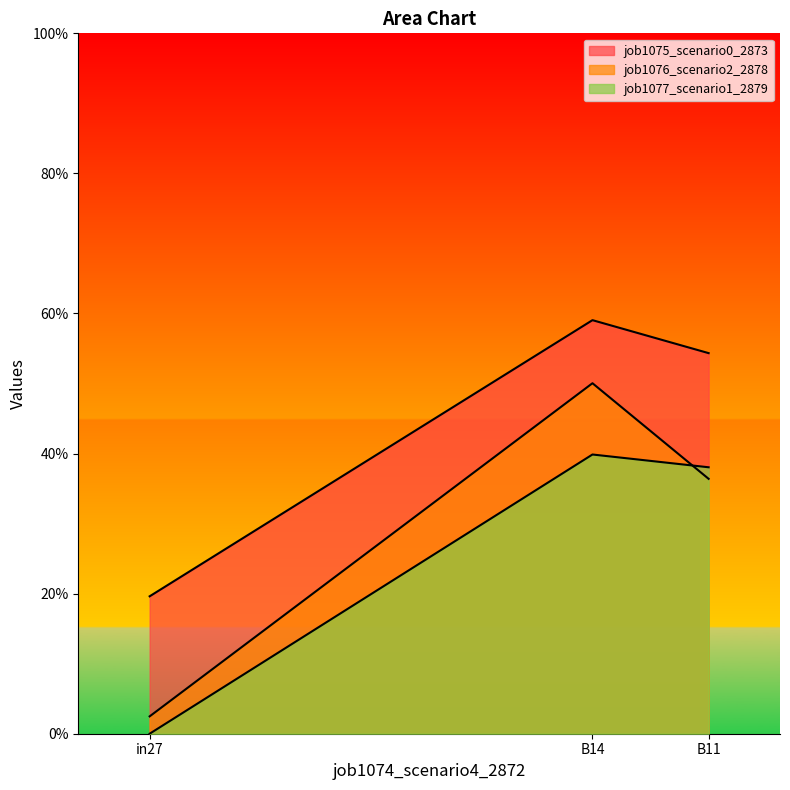

Rank the series by their maximum value, from highest to lowest.

job1075_scenario0_2873, job1076_scenario2_2878, job1077_scenario1_2879